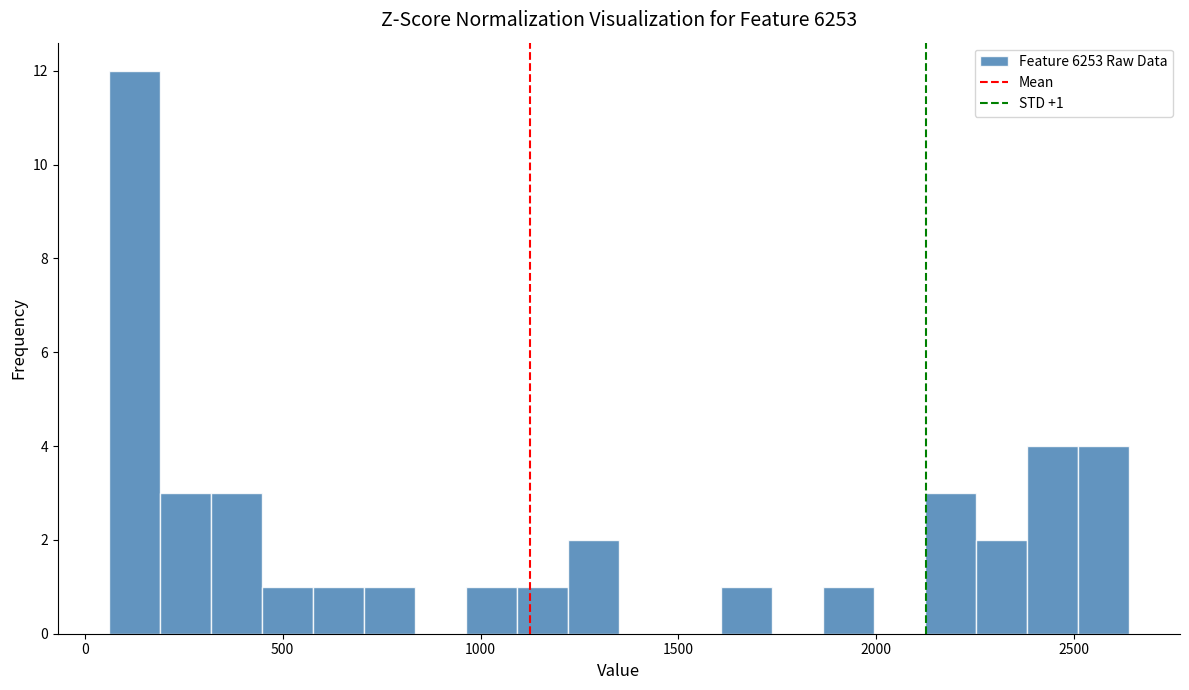

Around what value on the x-axis is the tallest bar? Give the approximate position of its centre, as read against the axis.

150